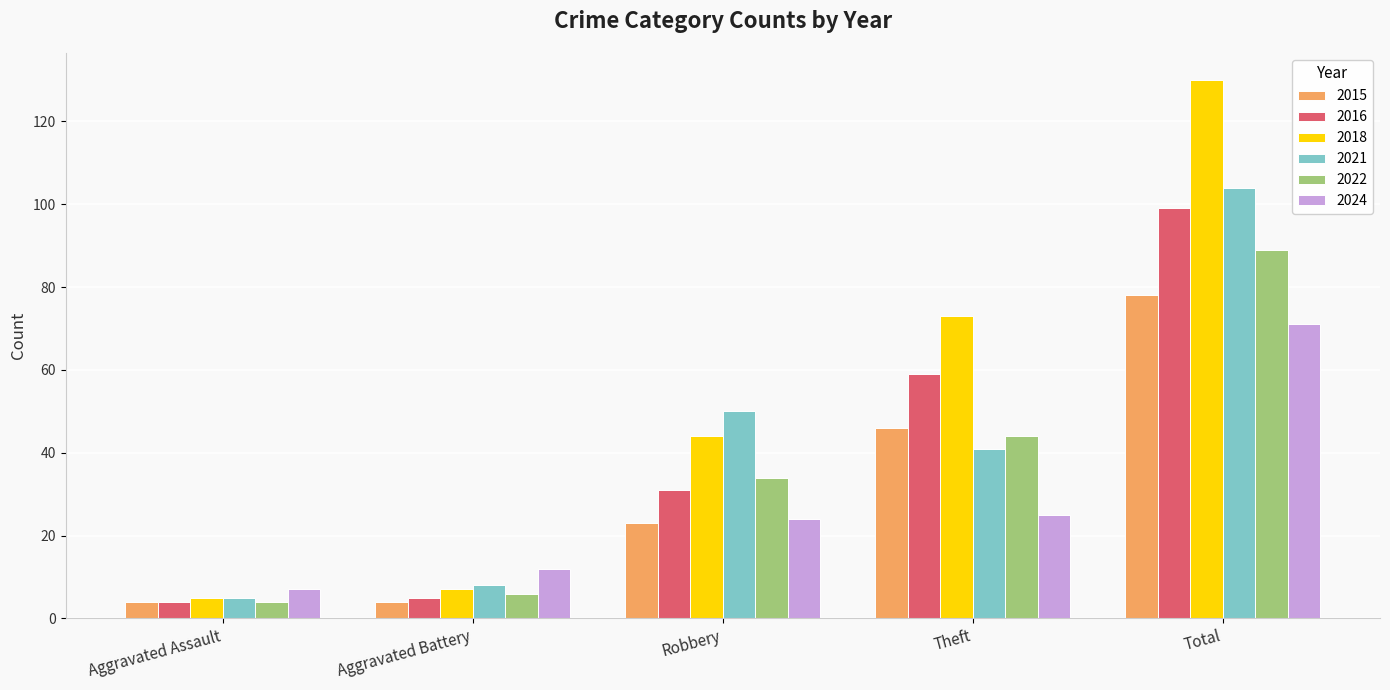

What is the difference between the 2024 values at Robbery and Total?

47